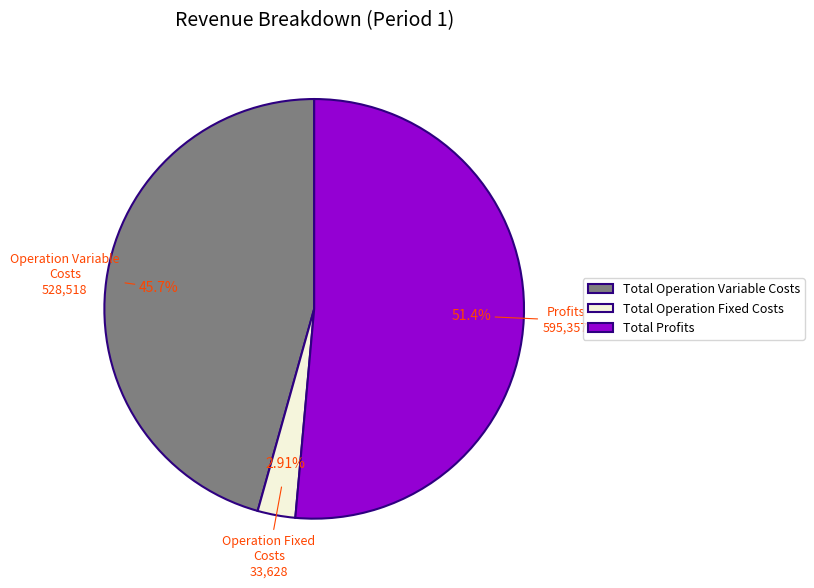

Which slice is the largest?

Total Profits